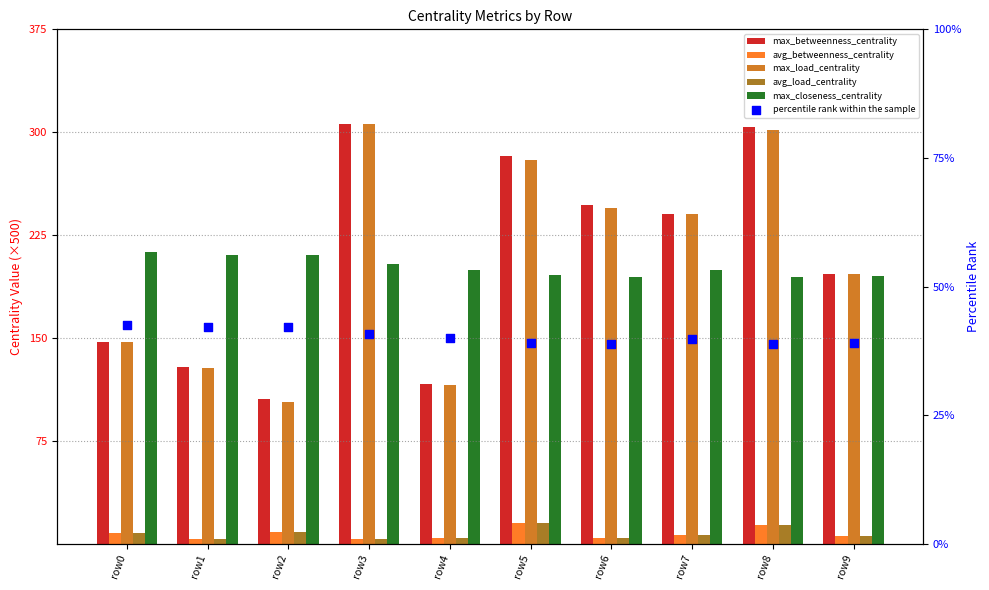

Which series has the largest total across all categories?

max_betweenness_centrality